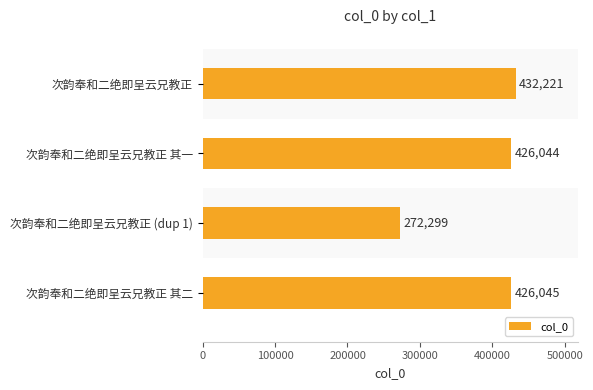

What is the change in value from 次韵奉和二绝即呈云兄教正 其一 to 次韵奉和二绝即呈云兄教正 (dup 1)?

-153745